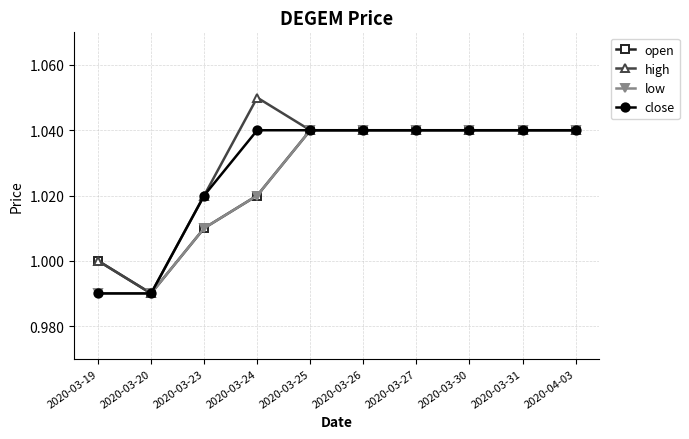

How many categories are shown in the chart?

10